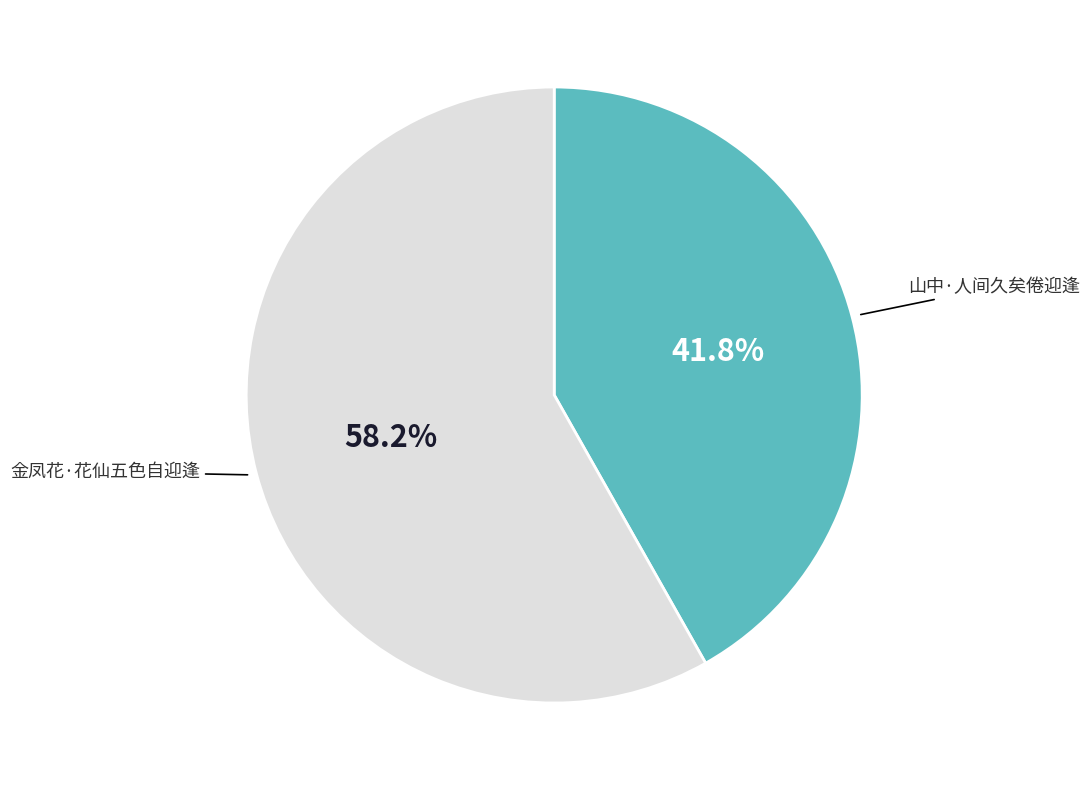

How many segments does this pie chart have?

2